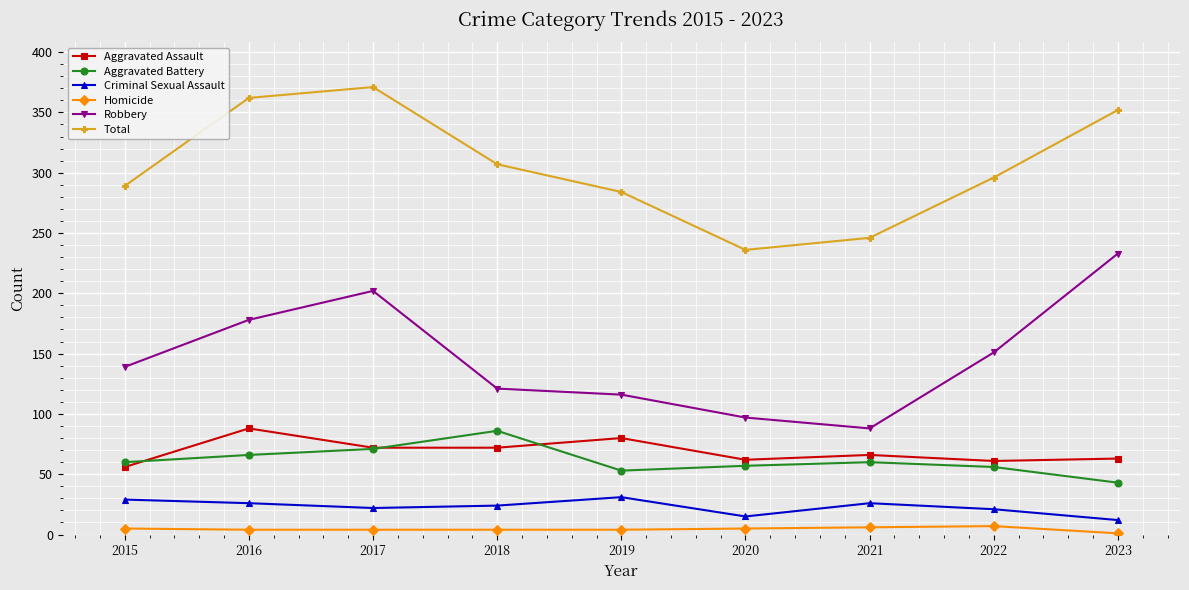

At which label does Criminal Sexual Assault first exceed 24?

2015